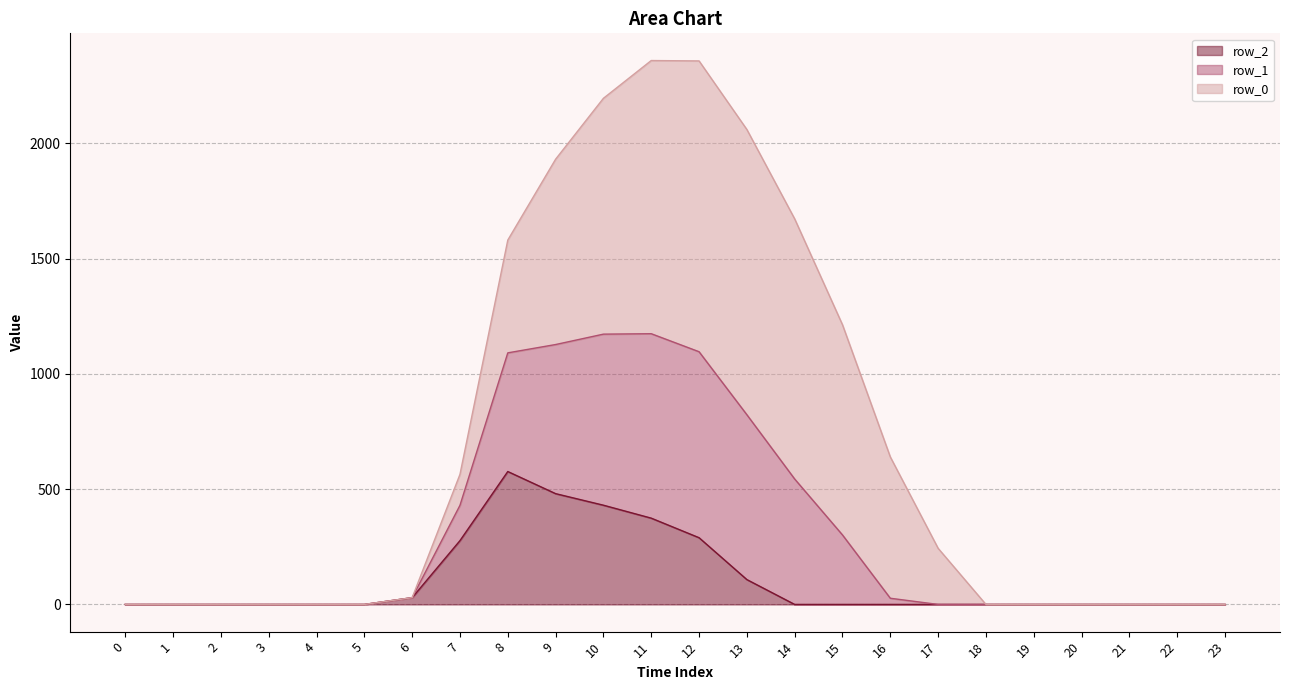

What is the total value across all series at 10?

2195.8